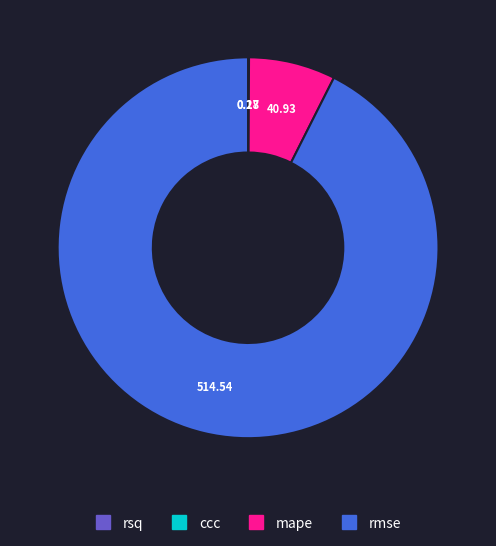

Does rmse account for over 50% of the chart?

Yes